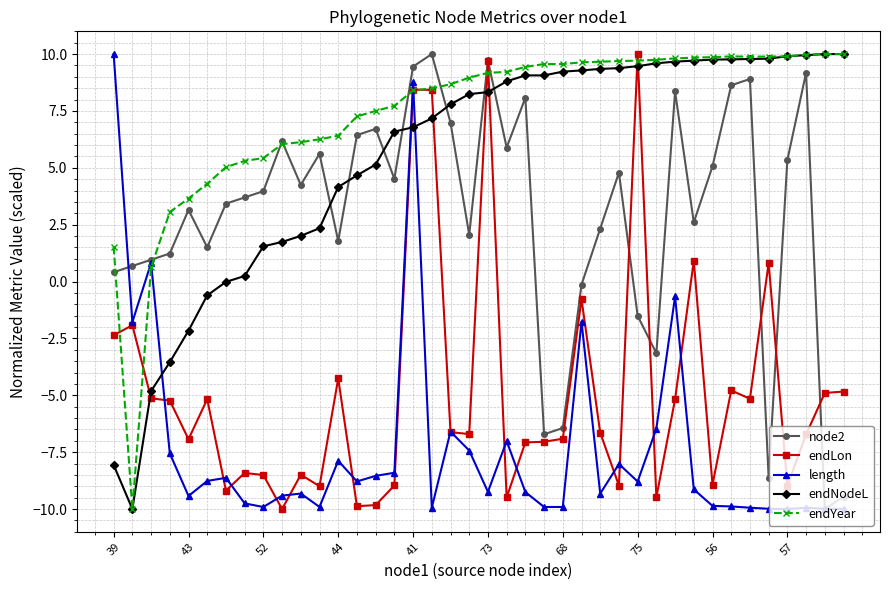

Which series has the largest total across all categories?

endYear